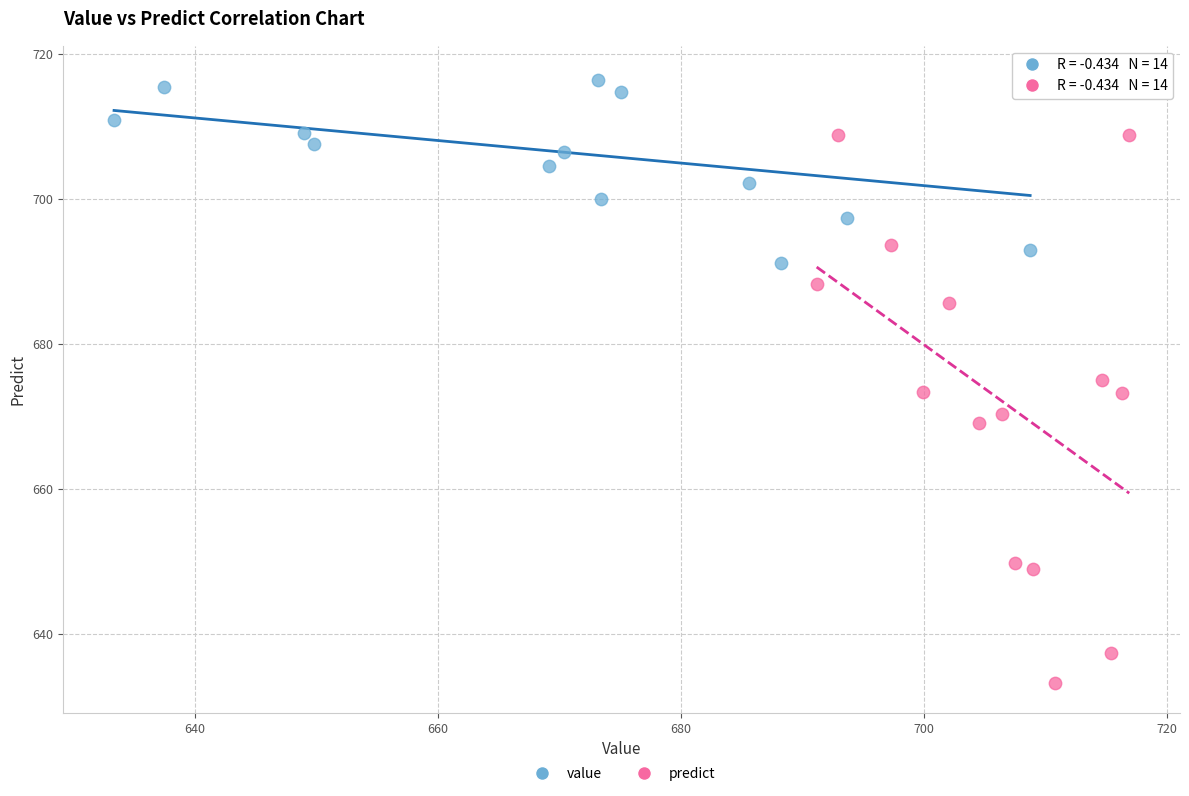

What are all the series names shown in the legend?

value, predict